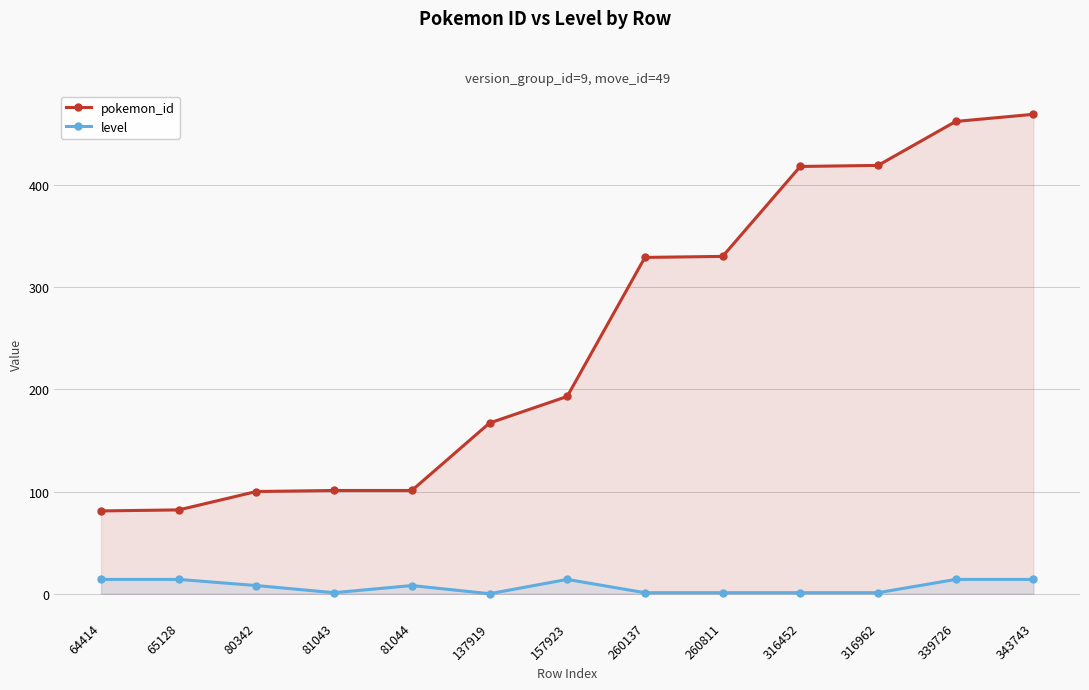

List the series in order of their peak value, lowest first.

level, pokemon_id